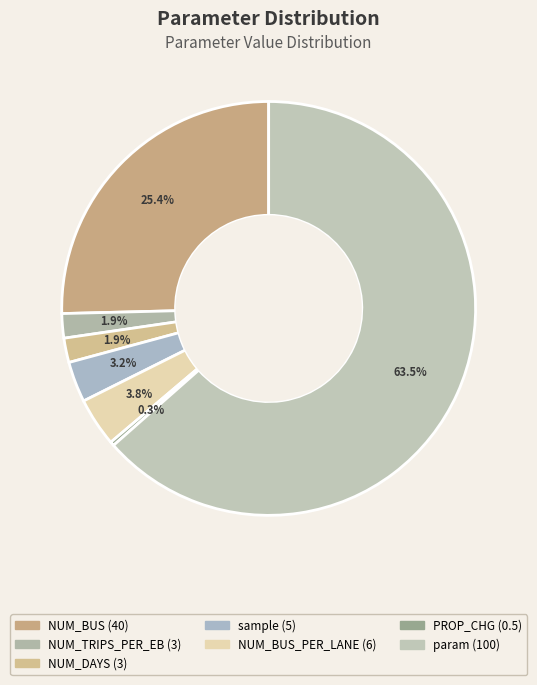

Count the number of slices in the pie.

7